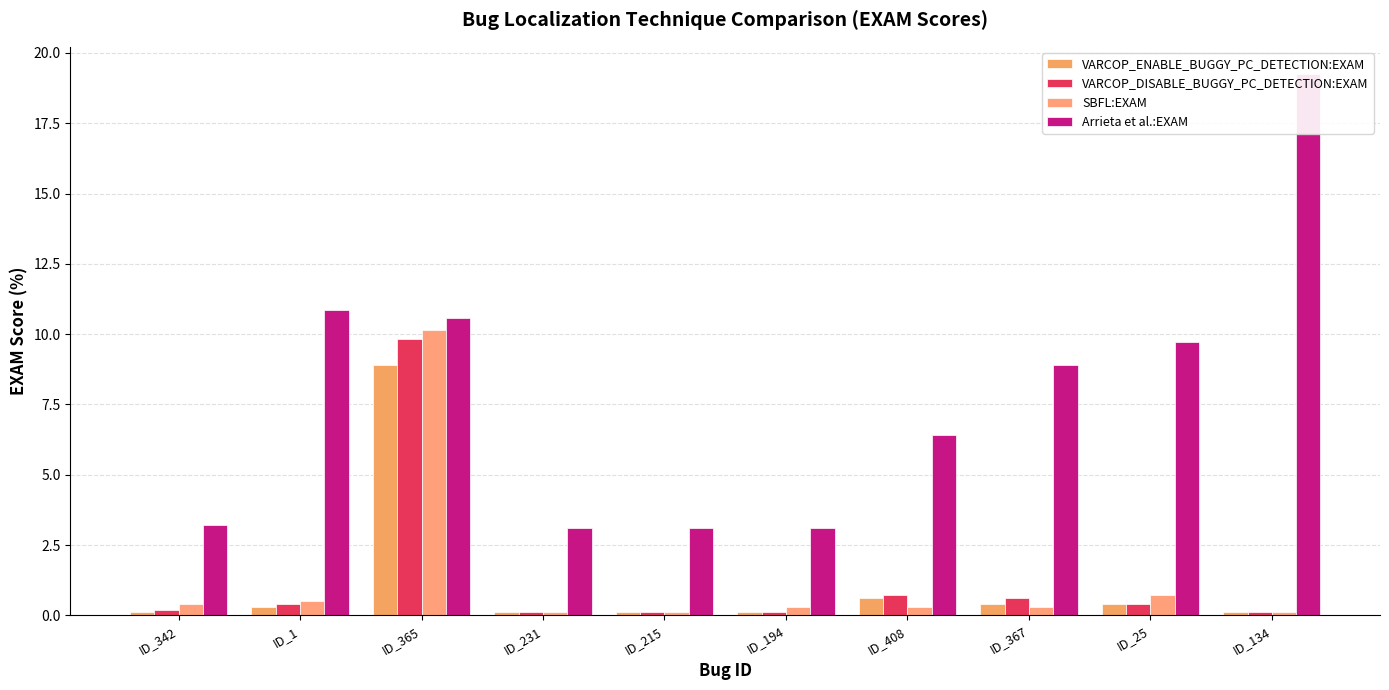

Rank the series at ID_215 from lowest to highest value.

VARCOP_ENABLE_BUGGY_PC_DETECTION:EXAM, VARCOP_DISABLE_BUGGY_PC_DETECTION:EXAM, SBFL:EXAM, Arrieta et al.:EXAM